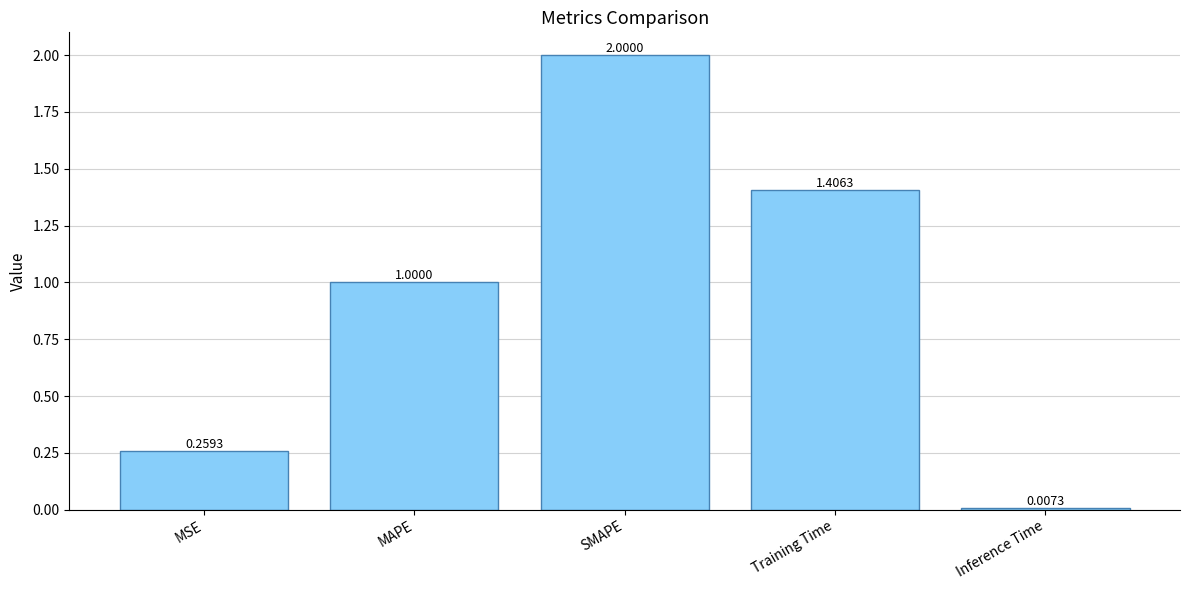

What is the change in value from MSE to Training Time?

+1.1